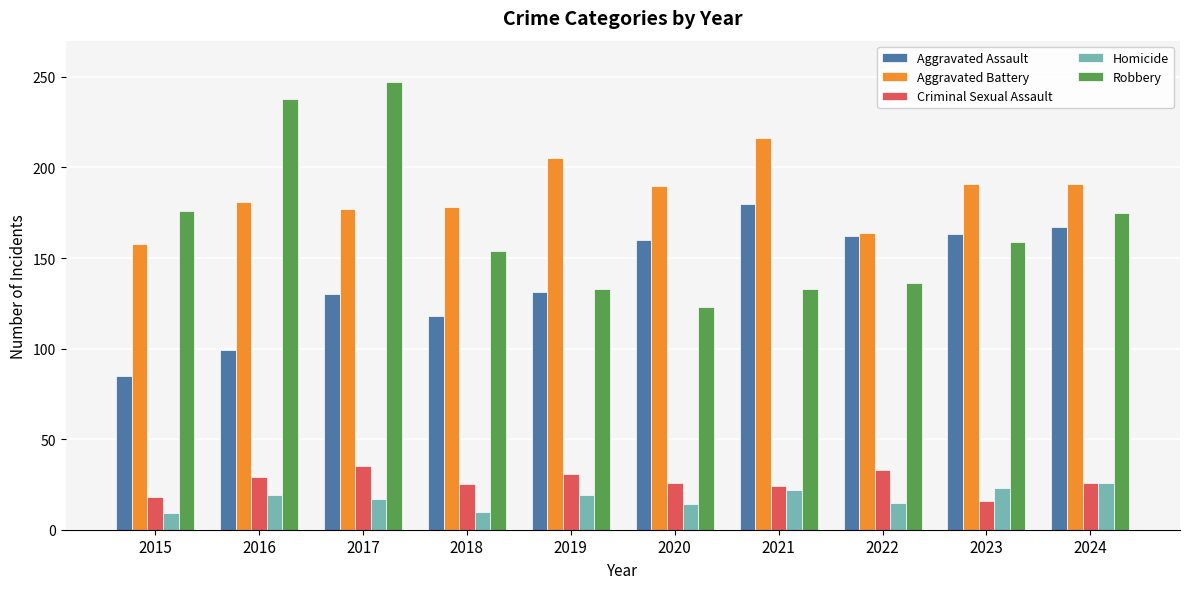

How many categories are shown in the chart?

10